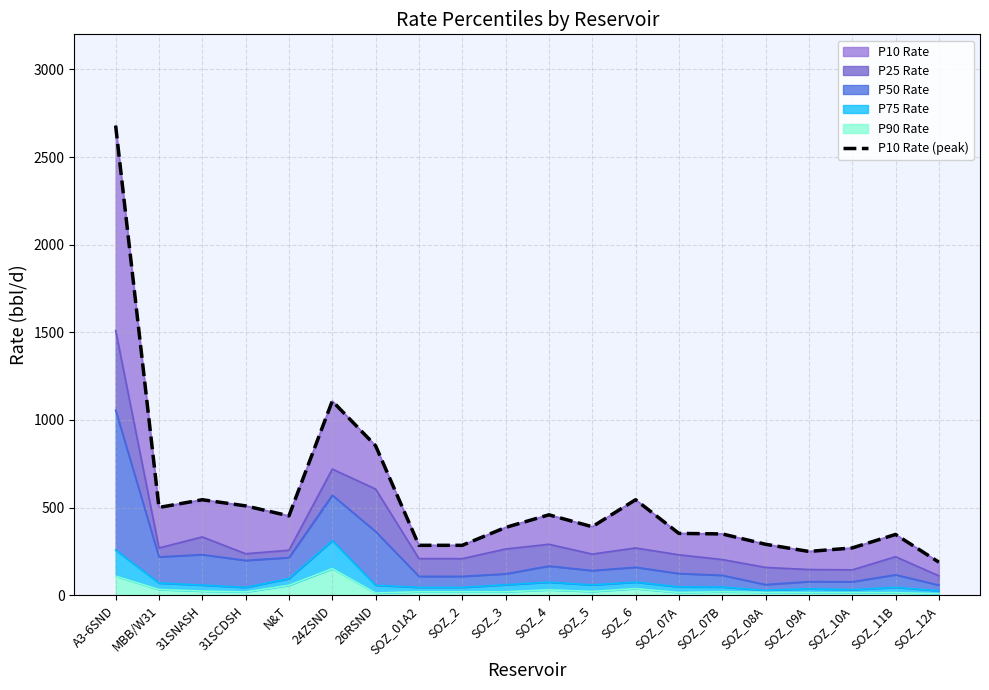

What position from the right is 31SCDSH?

17